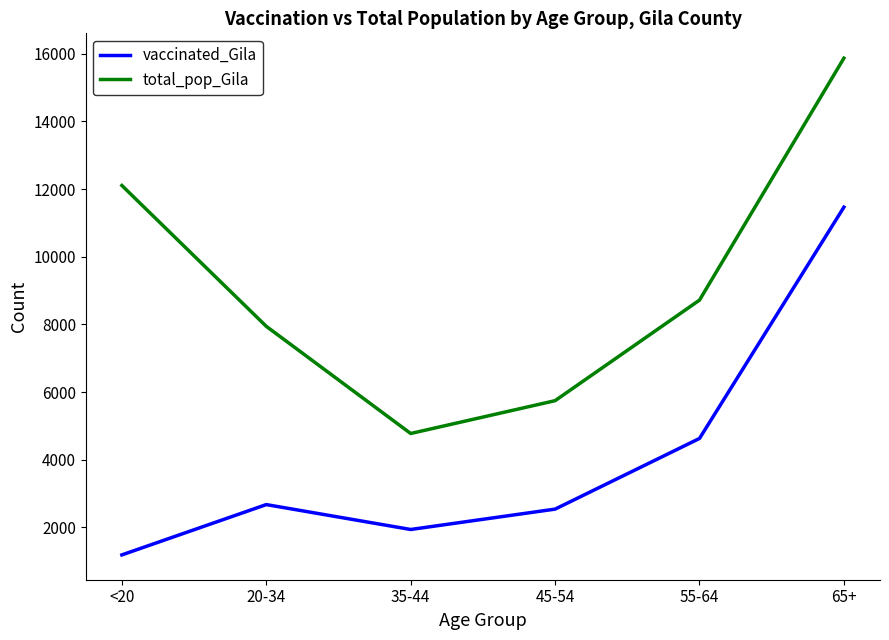

True or false: vaccinated_Gila and total_pop_Gila cross at least once.

False